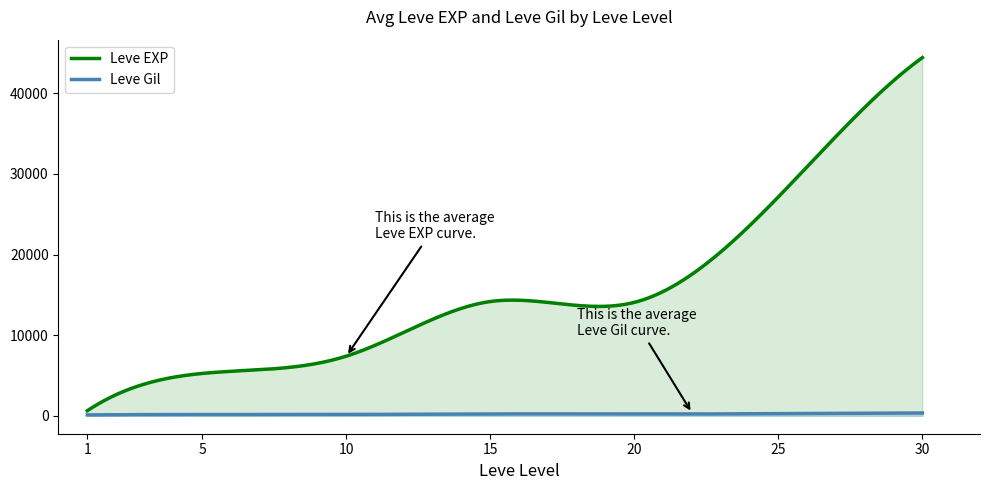

What is the difference between the highest and lowest values at 21?

16690